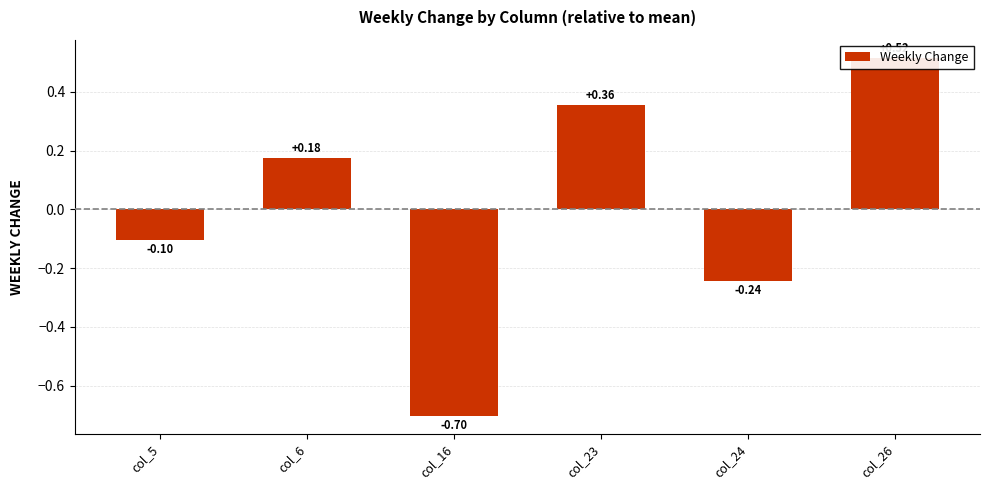

True or false: the data shows 0.5 at col_26.

True